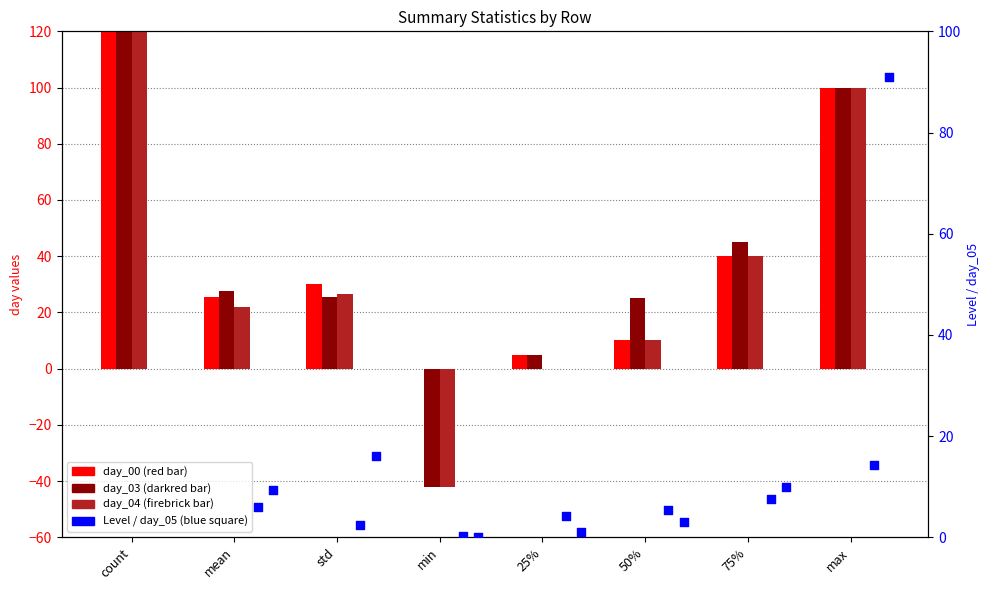

What are all the series names shown in the legend?

day_00, day_03, day_04, Level, day_05